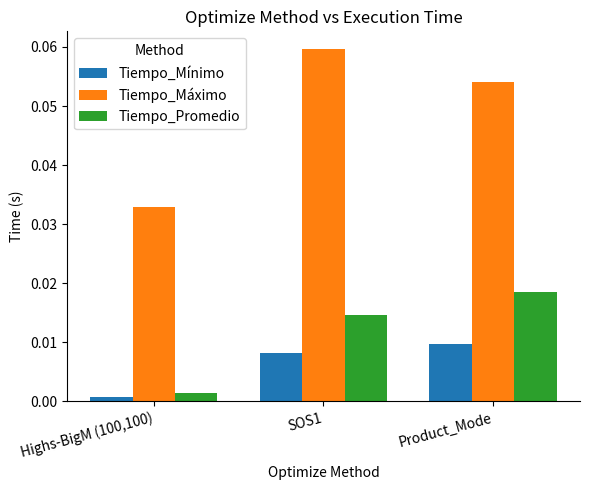

The Tiempo_Máximo series shows 0.0 at SOS1. True or false?

False